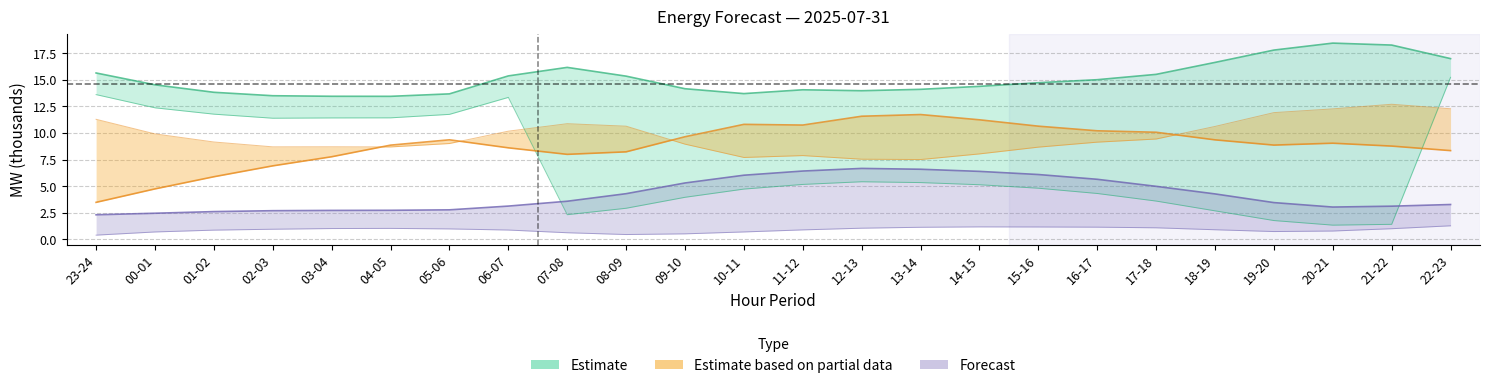

How many lines are shown in the chart?

6